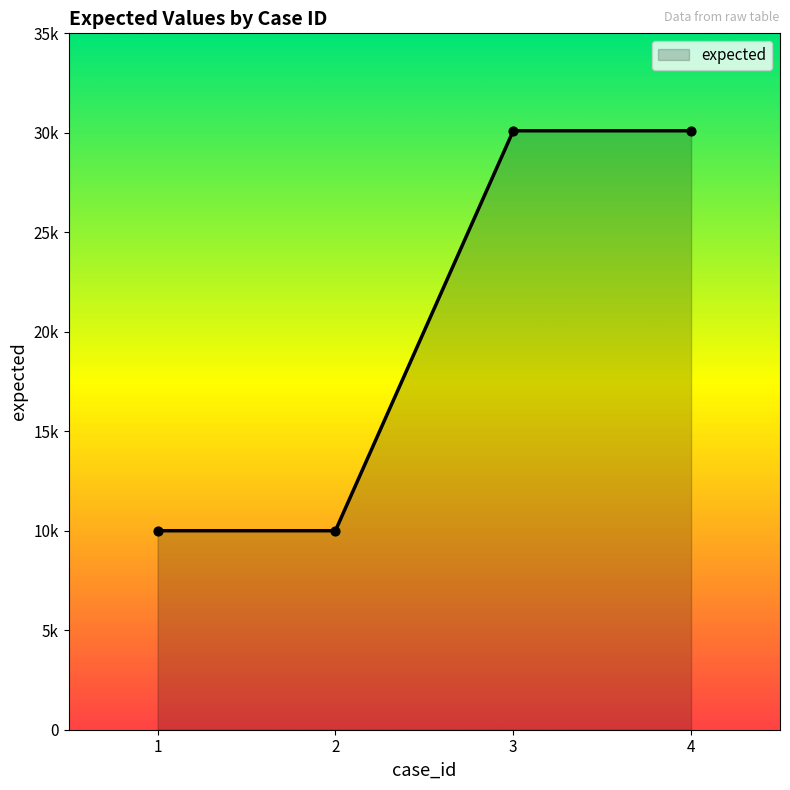

Approximately how many times larger is the value at 4 compared to 3?

1.0